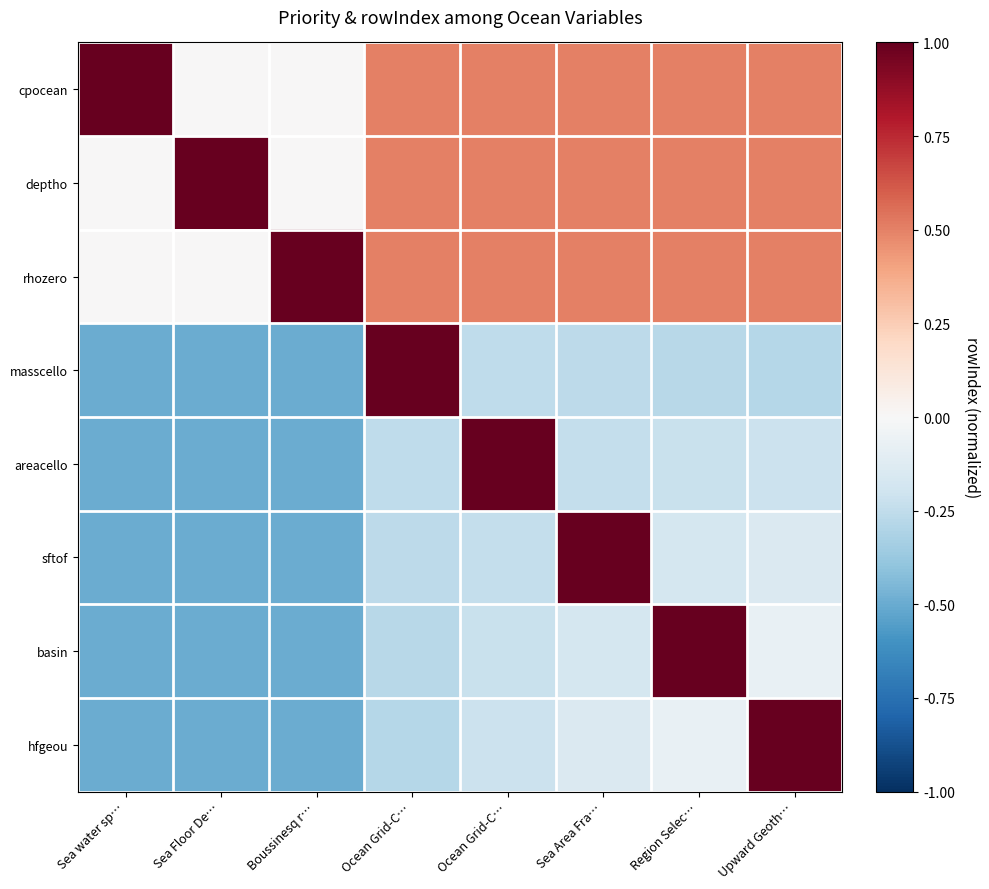

What is the smallest value displayed?

-0.5